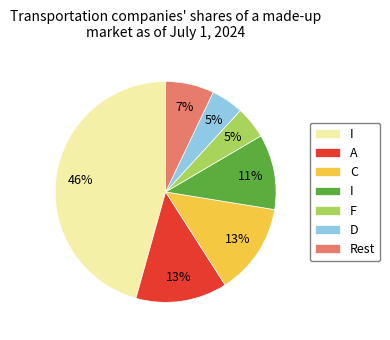

To the nearest percent, what is the average slice percentage?

14%